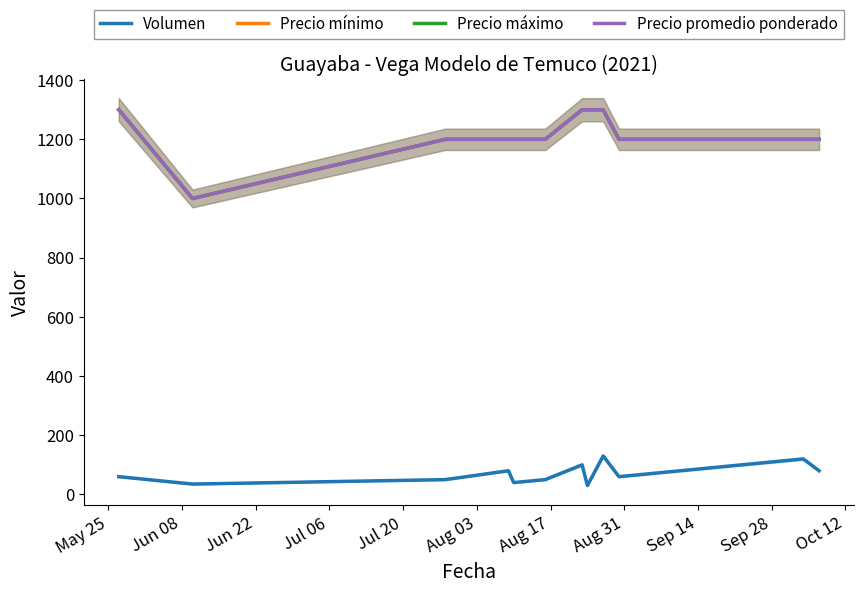

What is the sum of all Precio máximo values?

14600